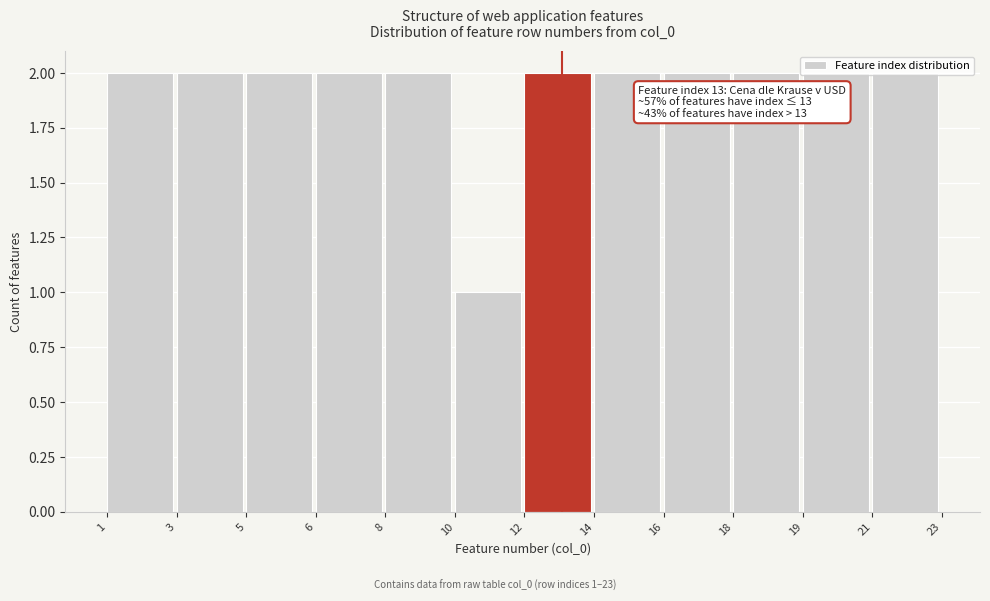

What is the value of the 11th bar from the left?

2